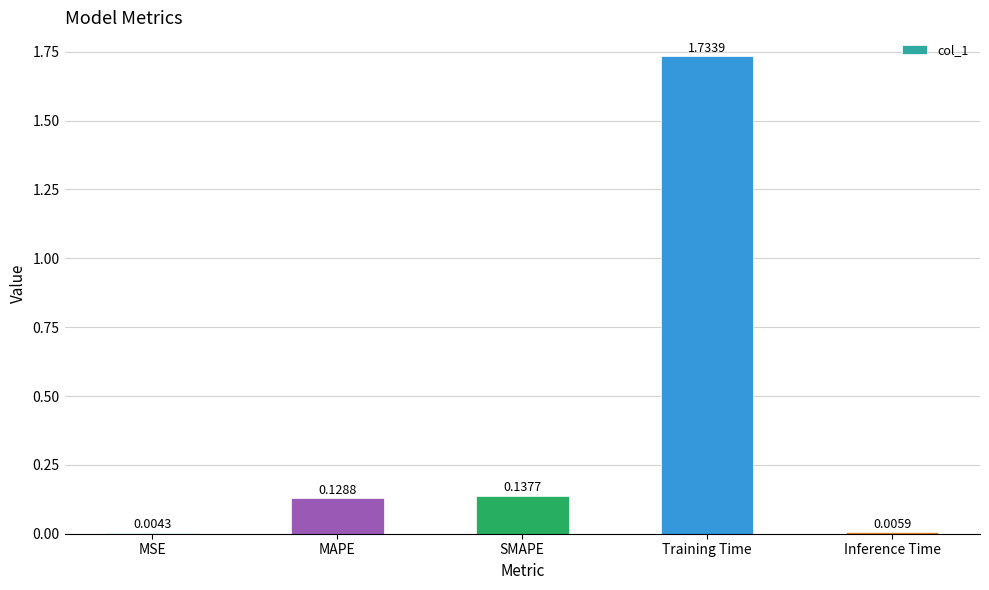

What is the sum of all values?

2.0